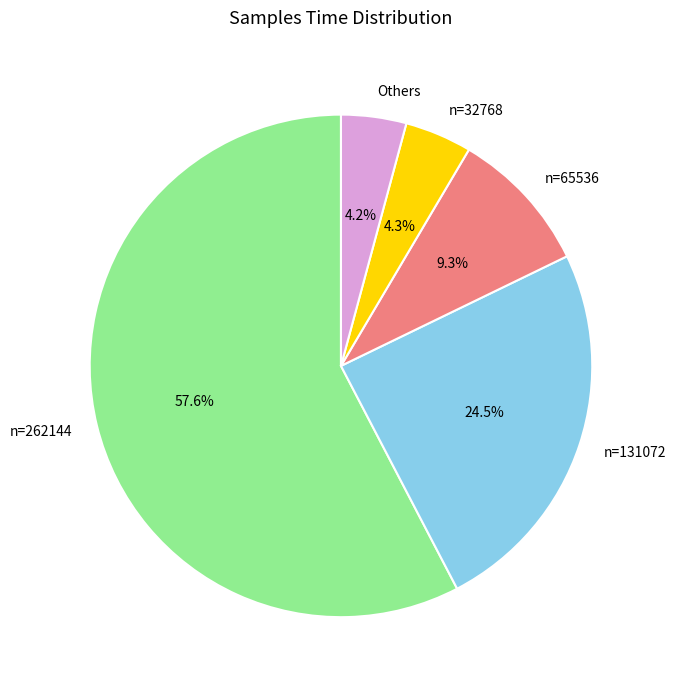

To the nearest percent, what is the difference between the largest and smallest slice percentages?

53%